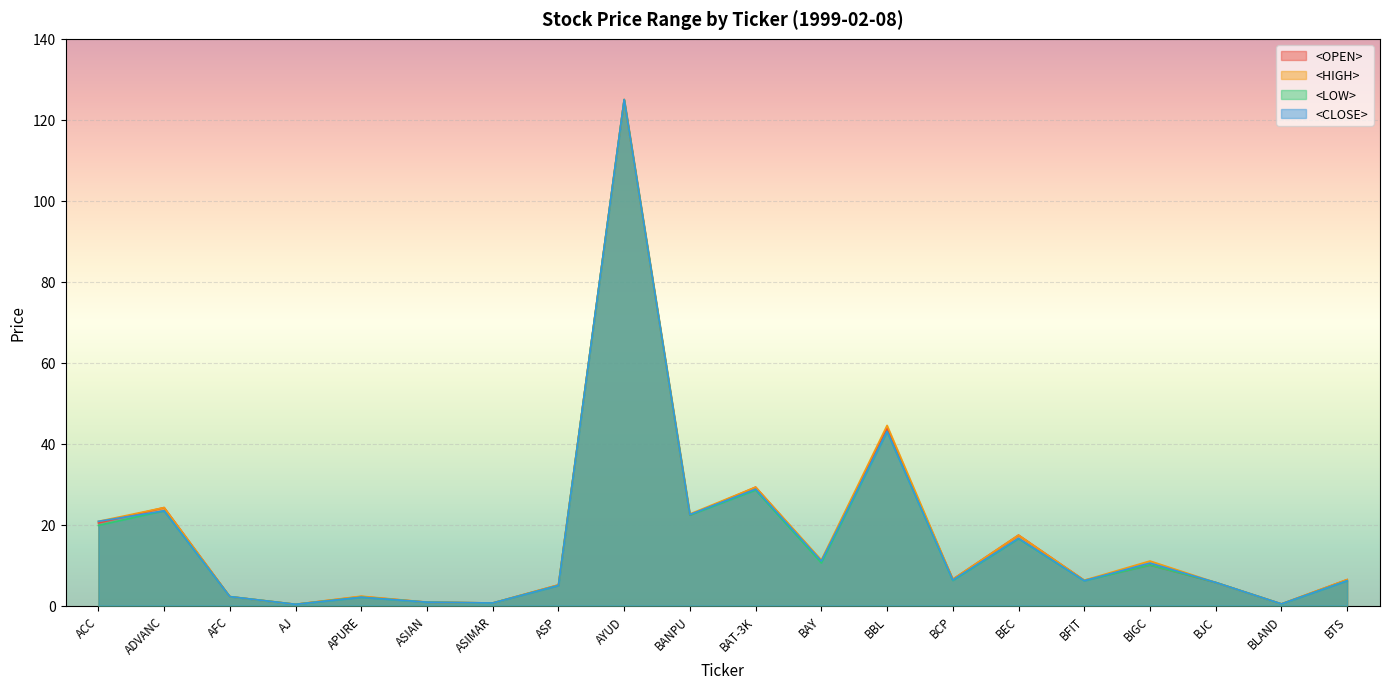

The <LOW> series shows 0.4 at BLAND. True or false?

True